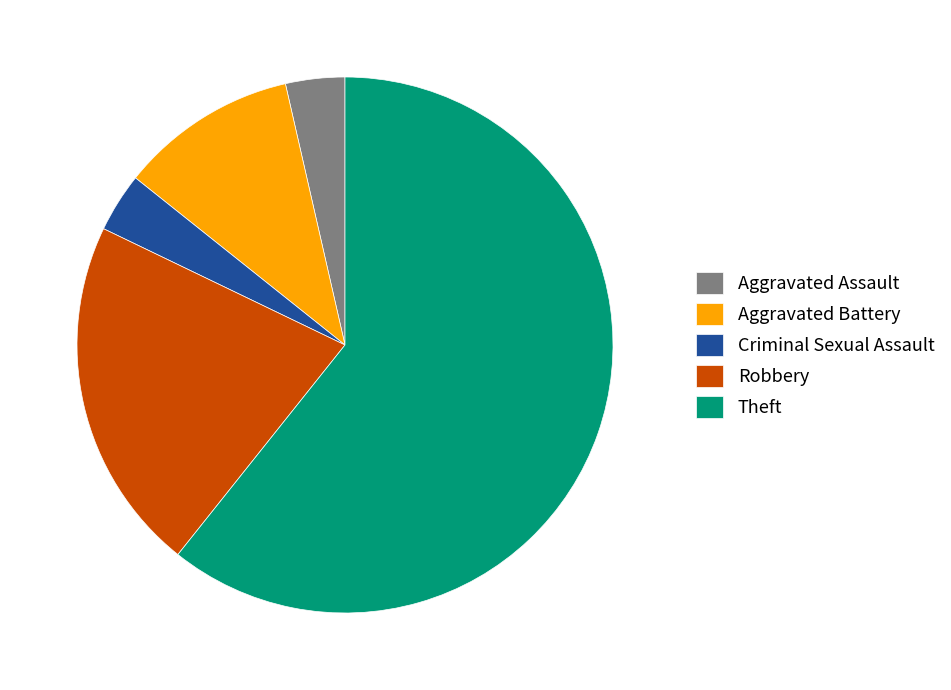

Between Robbery and Criminal Sexual Assault, which is larger?

Robbery